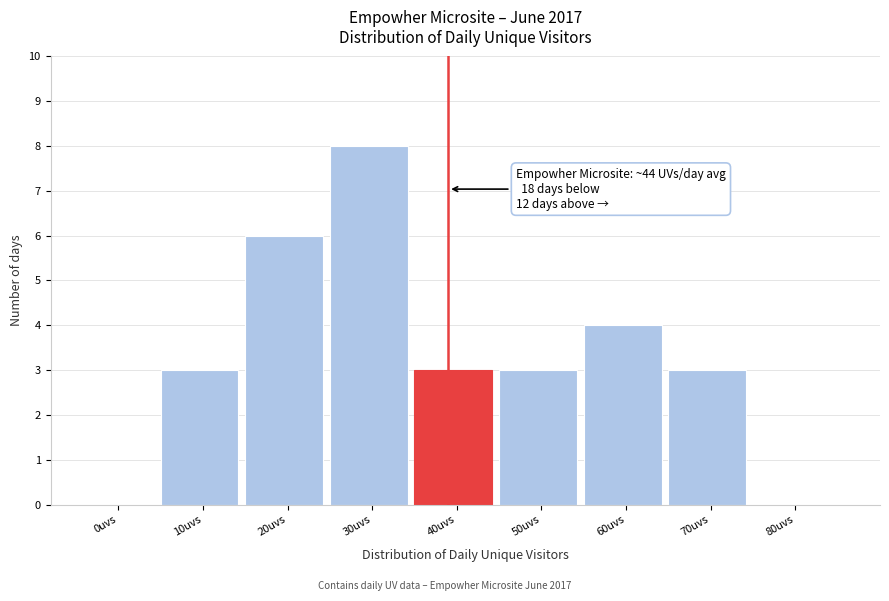

Reading left to right, transcribe all the data shown in this chart.

0uvs=0	10uvs=3	20uvs=6	30uvs=8	40uvs=3	50uvs=3	60uvs=4	70uvs=3	80uvs=0